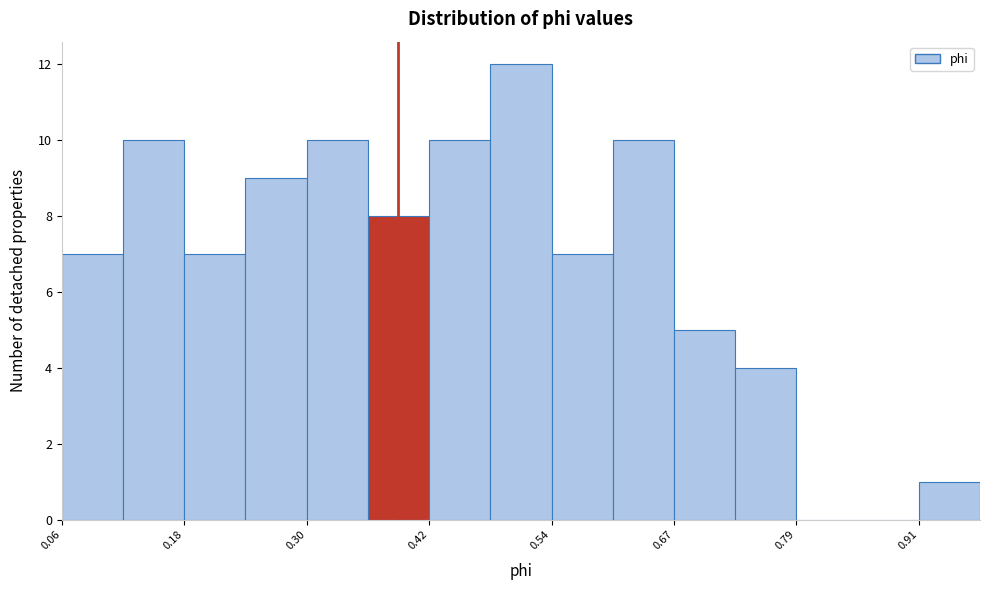

Around what value on the x-axis is the tallest bar? Give the approximate position of its centre, as read against the axis.

0.52